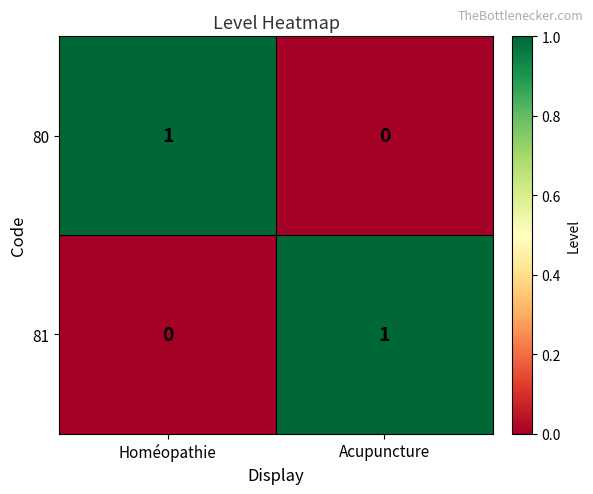

What is the difference between the highest and lowest values at Homéopathie?

1